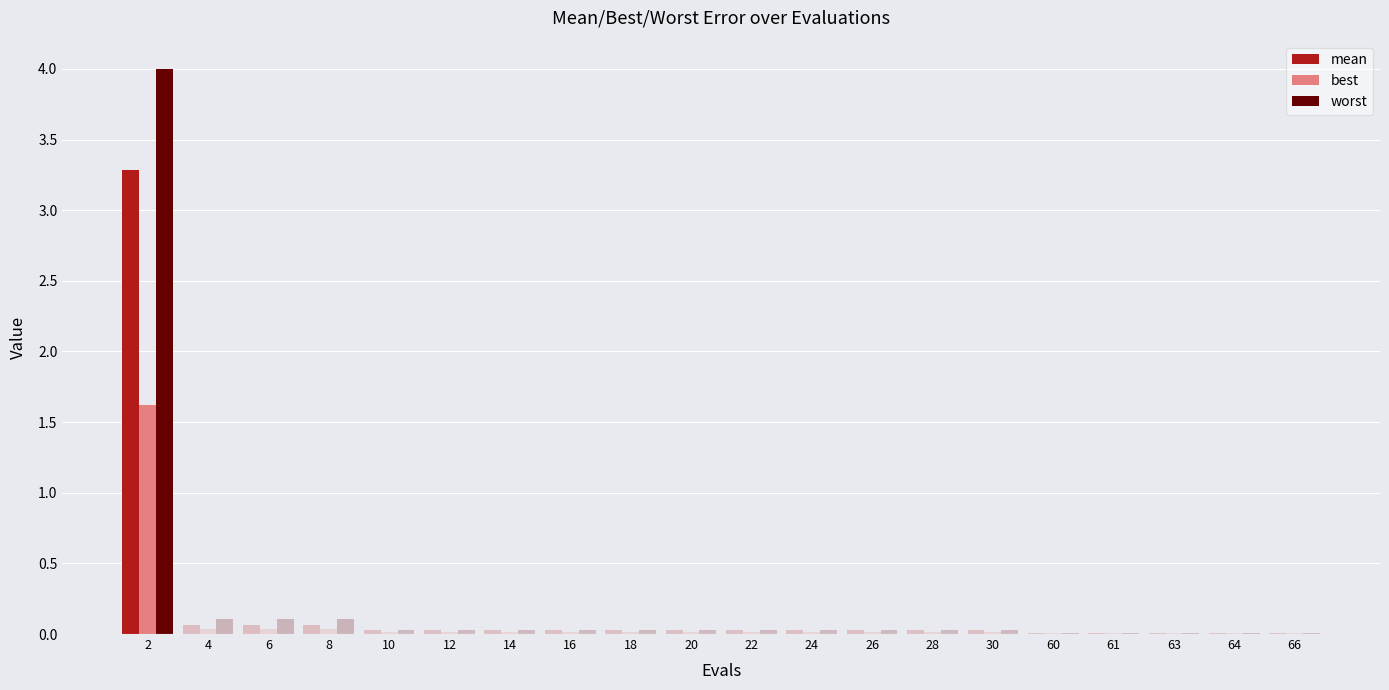

What is the highest value of the mean series?

3.3